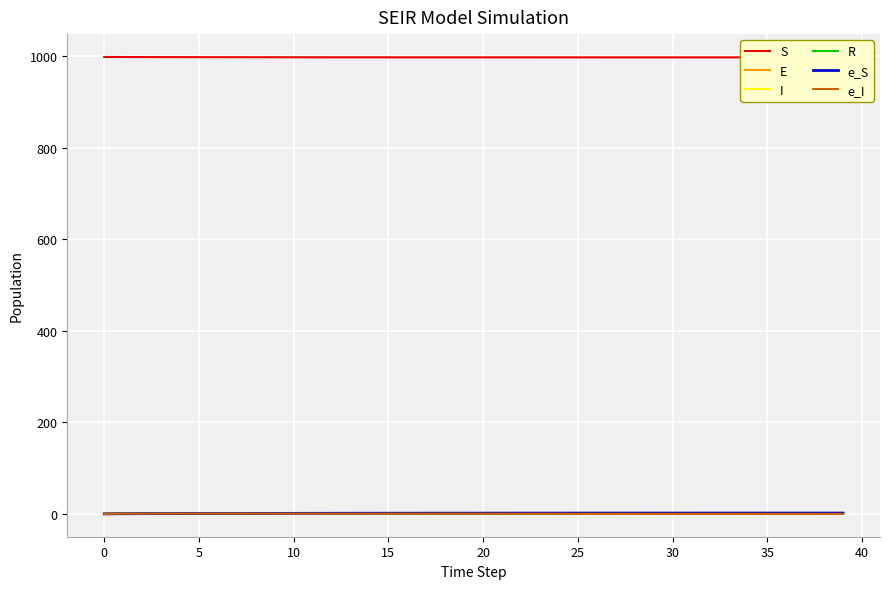

At 0, list the series in order from largest to smallest.

S, I, e_I, e_S, R, E